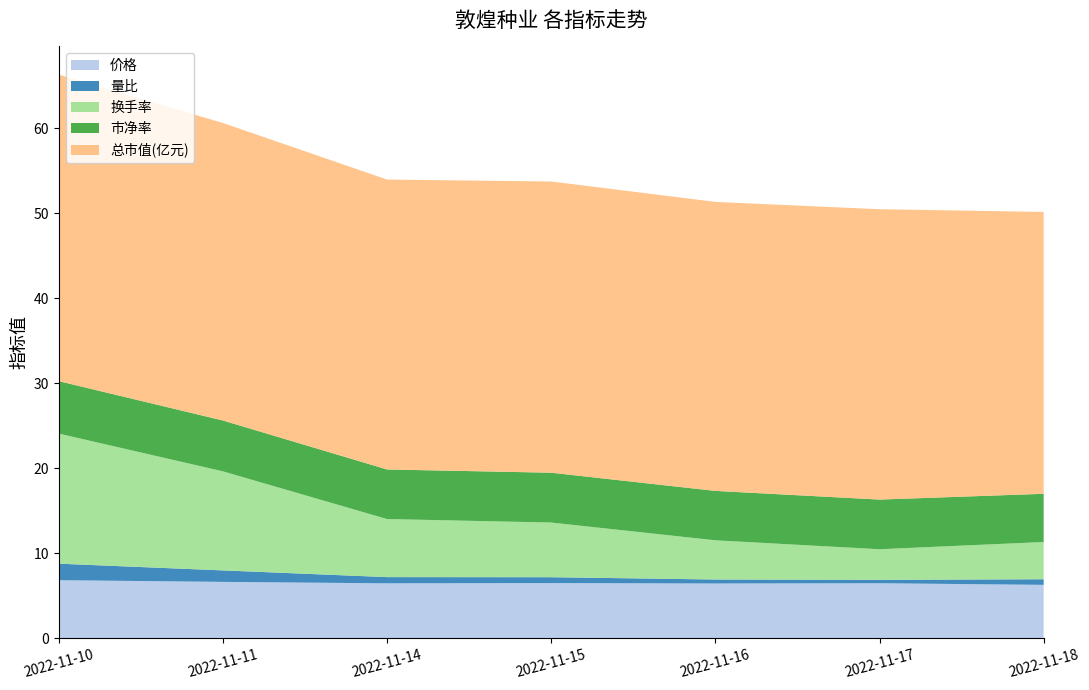

Reading left to right, what are all the values shown in this chart?

价格: 6.8	6.6	6.5	6.5	6.4	6.5	6.3
量比: 1.9	1.4	0.7	0.7	0.5	0.4	0.7
换手率: 15.3	11.7	6.8	6.4	4.6	3.6	4.4
市净率: 6.2	6.0	5.8	5.9	5.8	5.8	5.7
总市值(亿元): 36.0	35.0	34.1	34.2	34.0	34.1	33.1